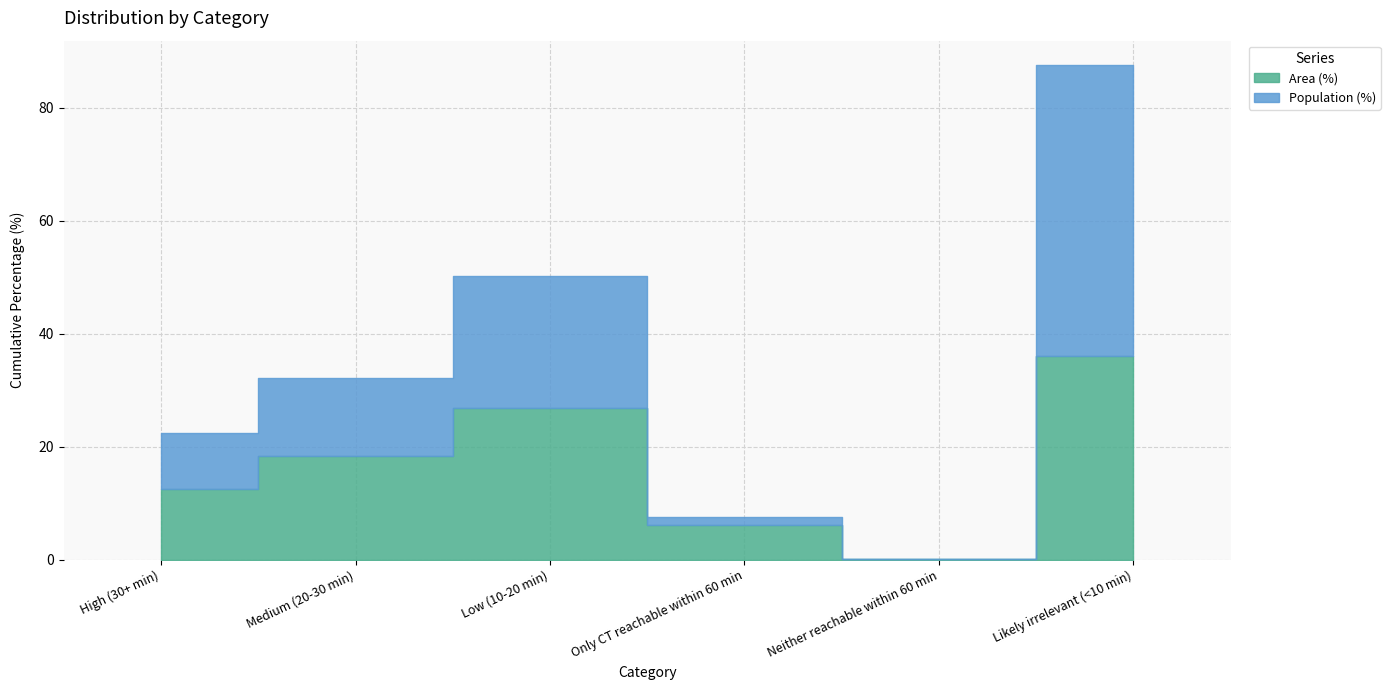

Is the value of Area (%) at Low (10-20 min) greater than the value of Population (%) at High (30+ min)?

Yes